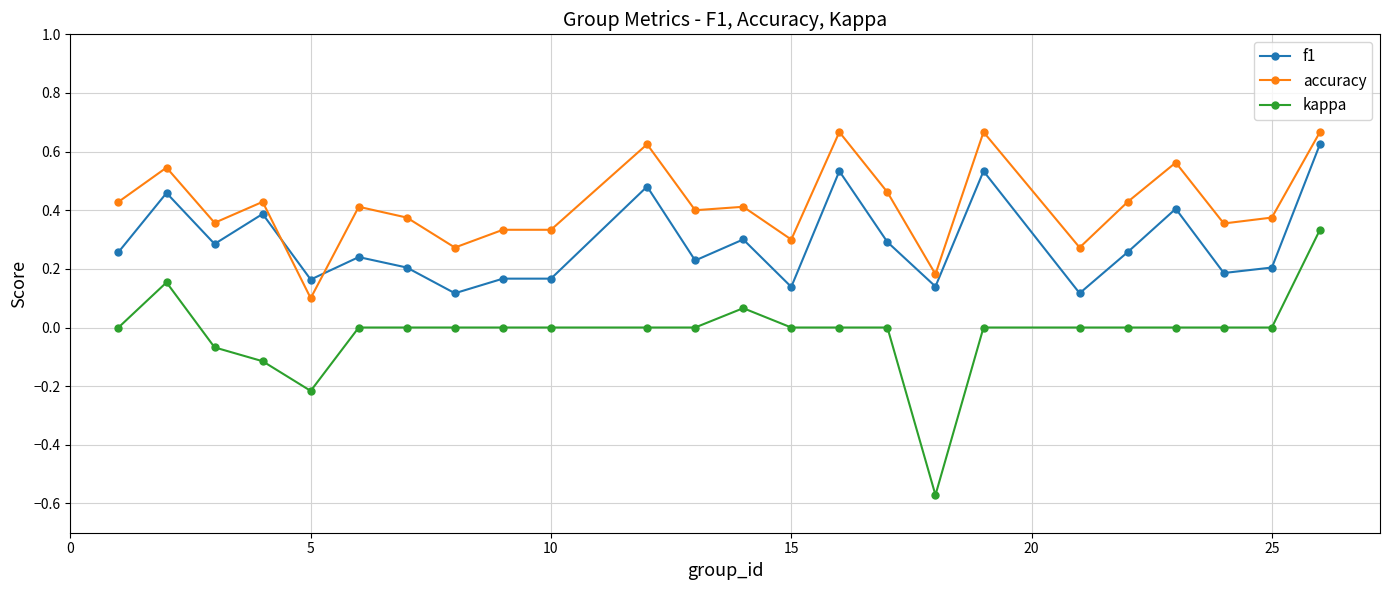

What is the difference between the maximum and minimum values in the kappa series?

0.9